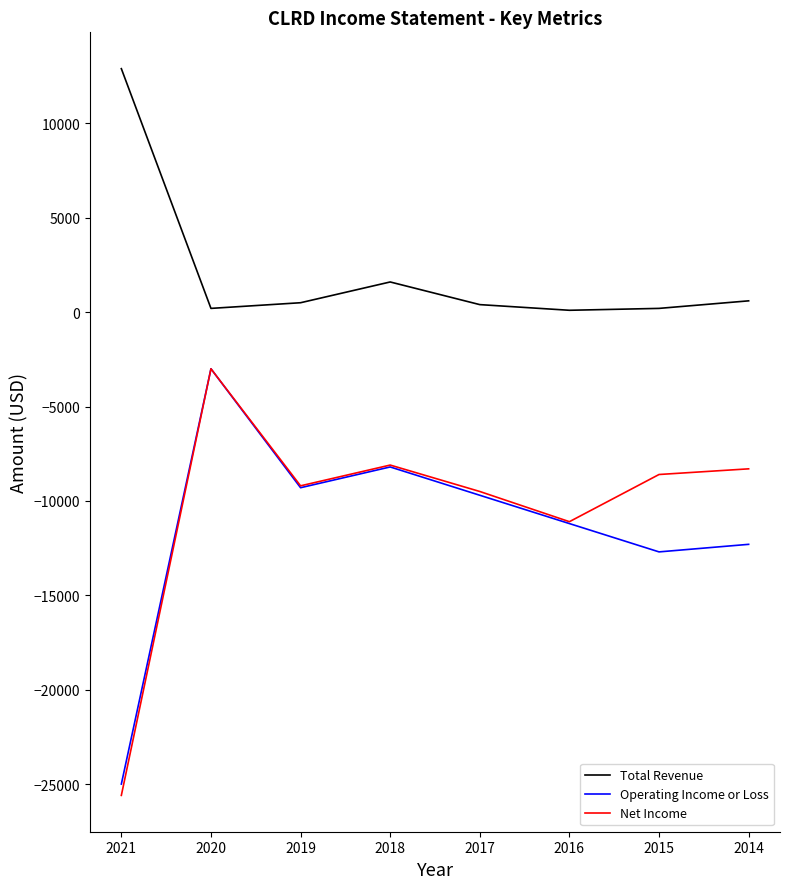

True or false: Net Income has more than 0 points higher than both neighbors.

True